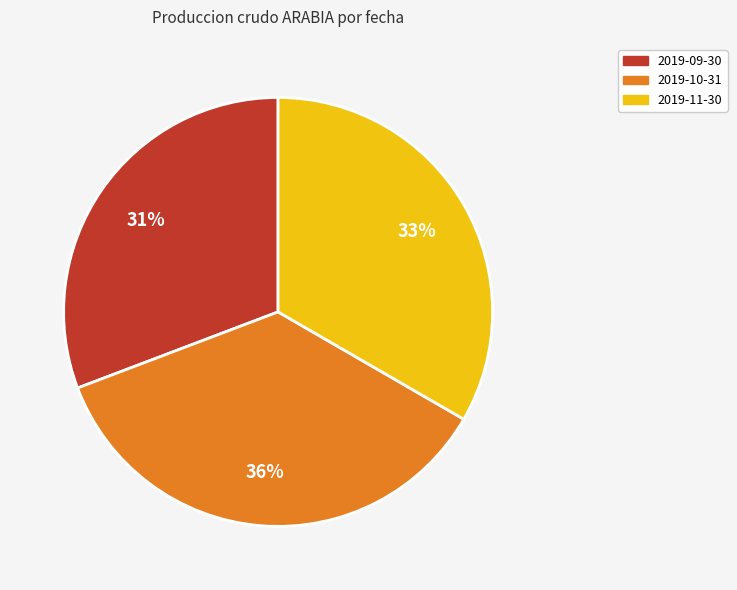

What percentage is the 2019-11-30 slice, to the nearest percent?

33%